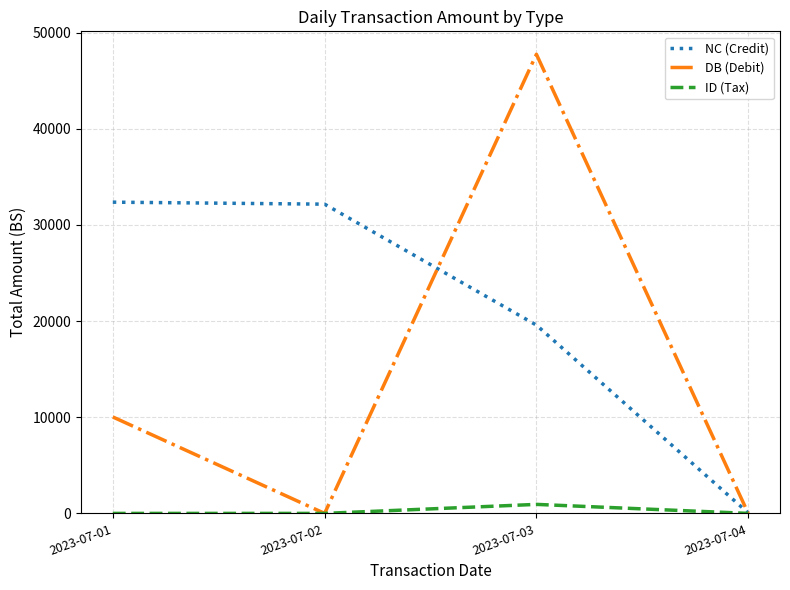

Count the number of categories in the chart.

4